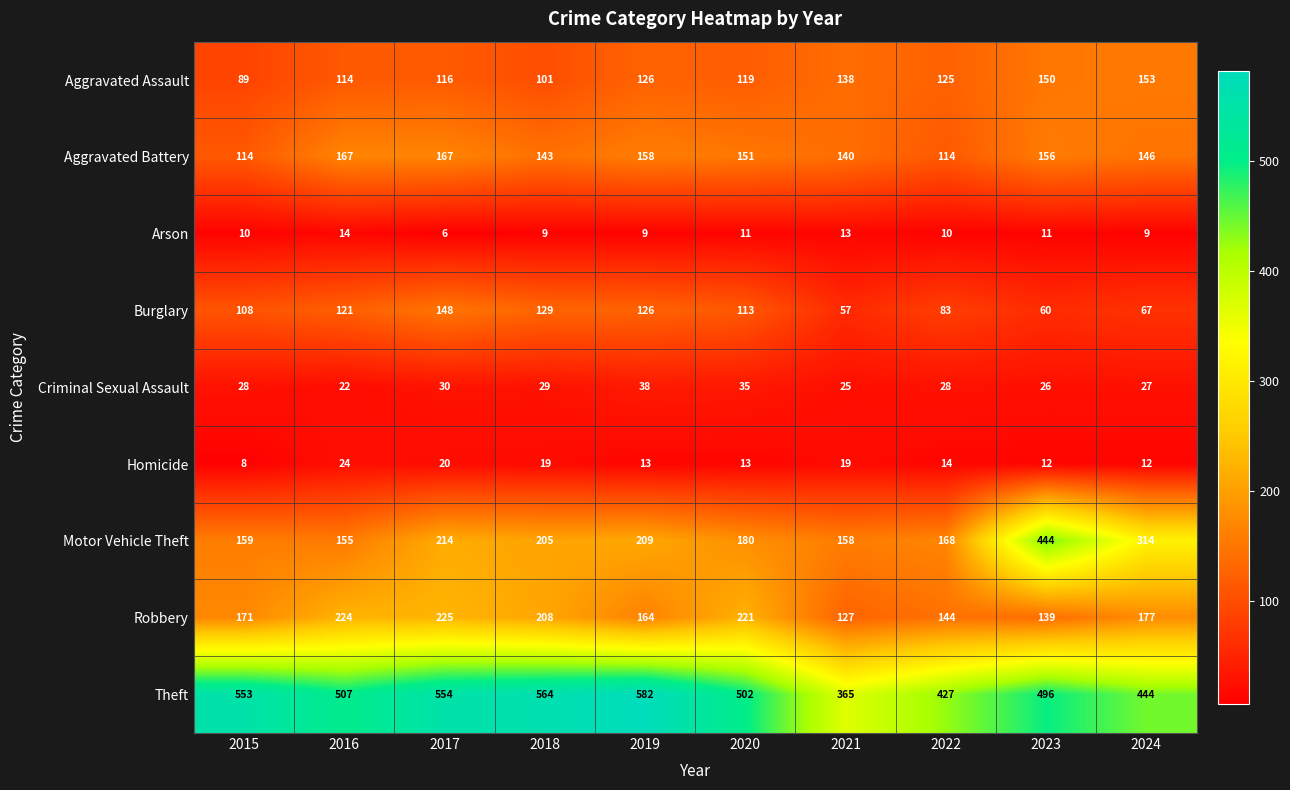

What is the difference between the Criminal Sexual Assault values at 2020 and 2017?

5